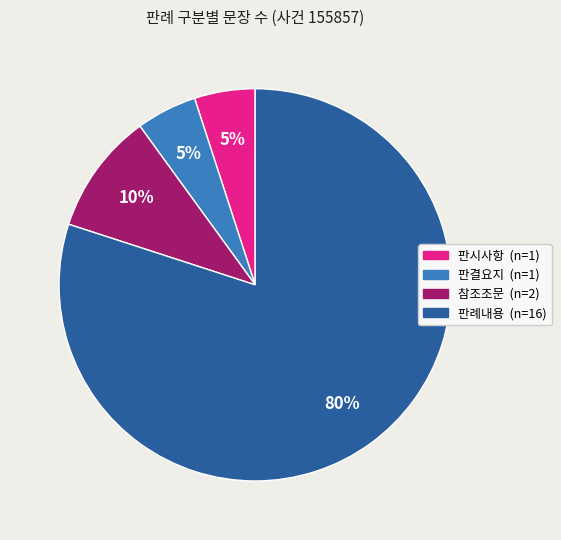

The 판시사항 slice represents 18% of the pie. True or false?

False